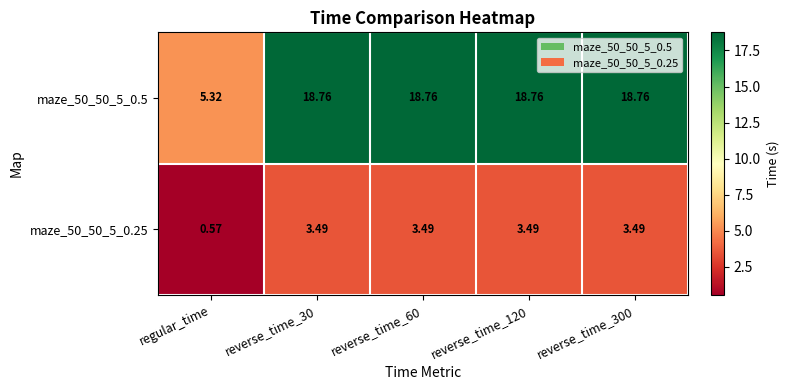

At which label does maze_50_50_5_0.25 reach its minimum?

regular_time